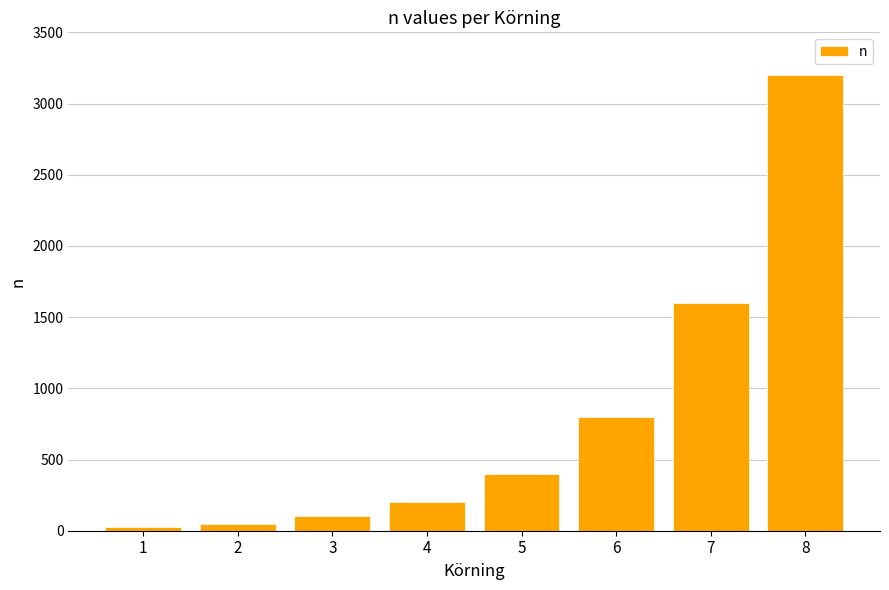

Approximately how many times larger is the value at 8 compared to 5?

8.0